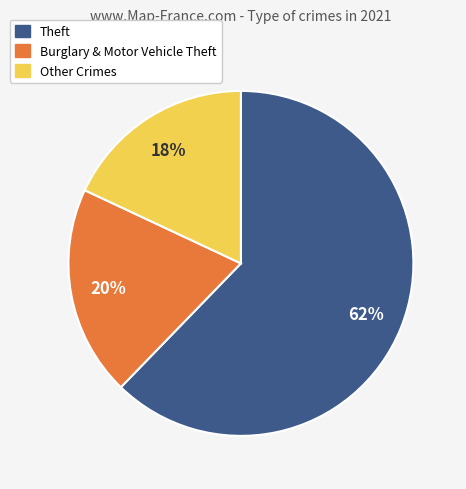

Is there any slice that represents more than half of the pie?

Yes